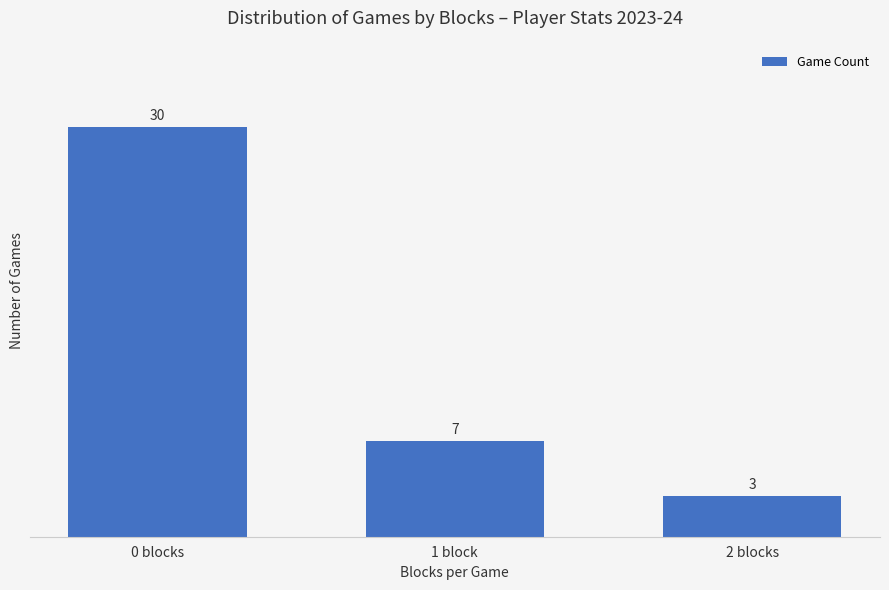

Reading right to left, what are all the values shown in this chart?

3	7	30